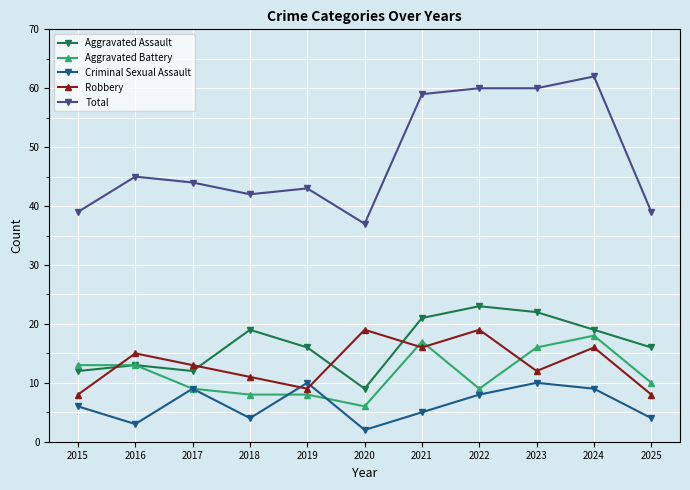

What is the maximum value shown in the chart?

62